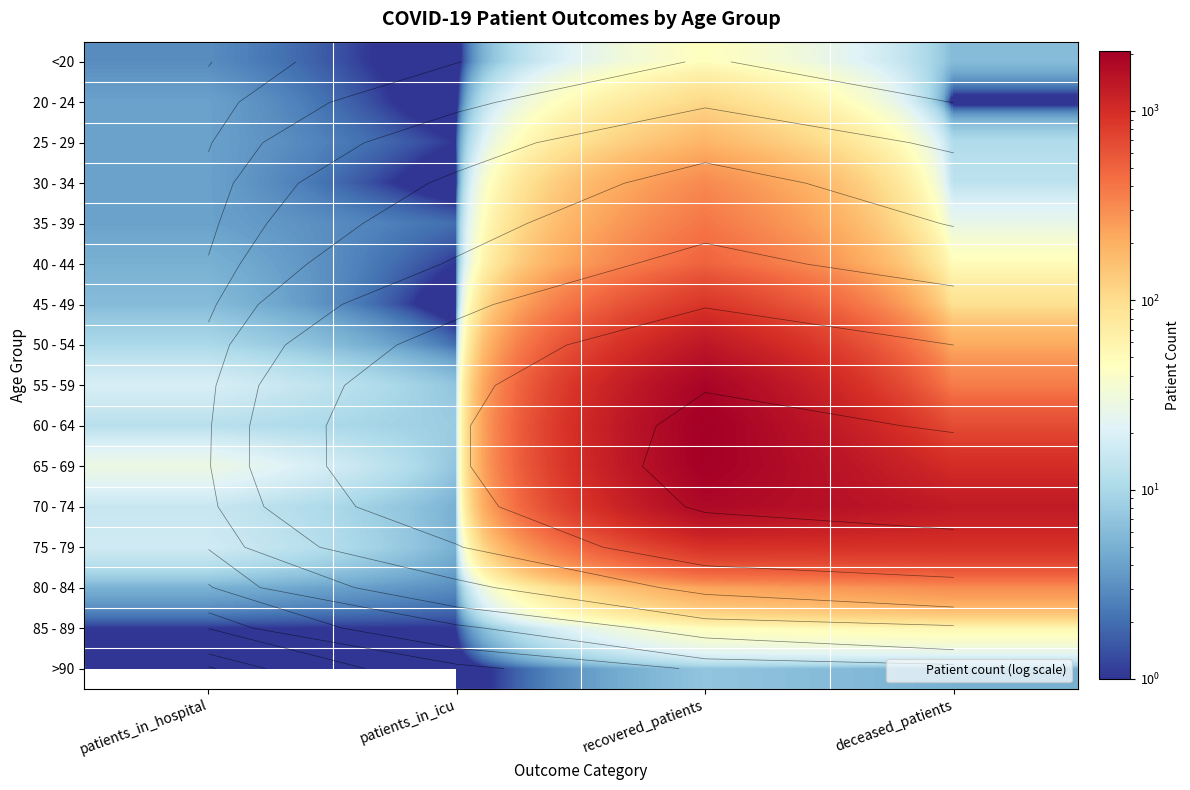

How many categories are shown in the chart?

4